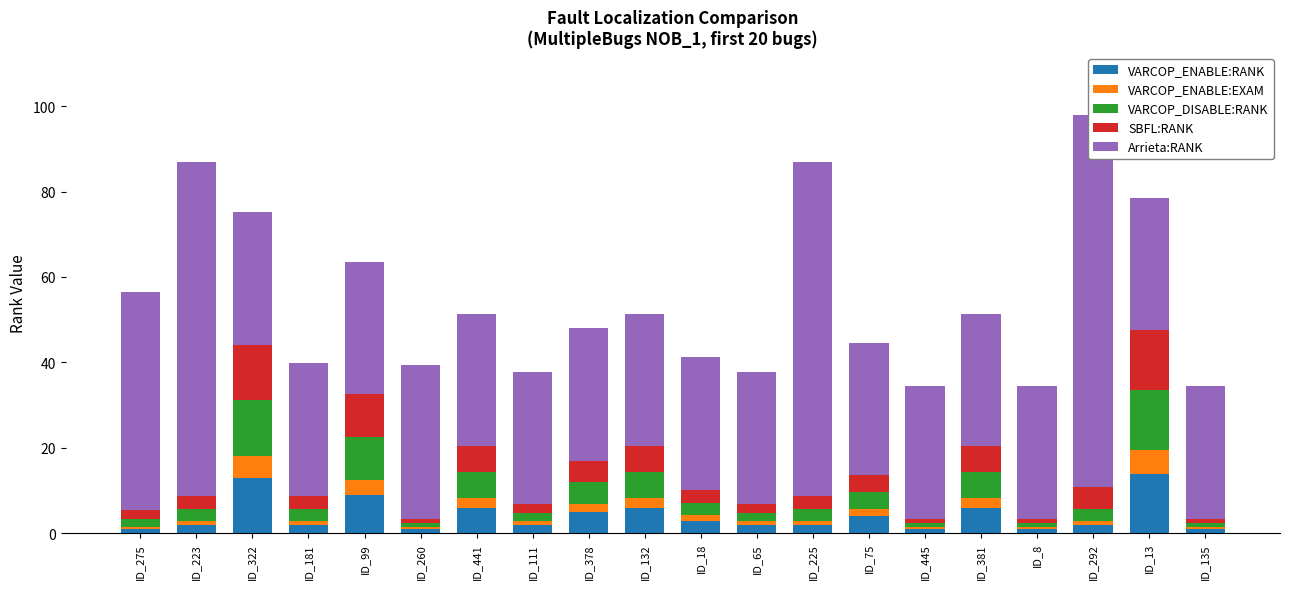

What is the sum of the SBFL:RANK values at ID_292 and ID_75?

9.0